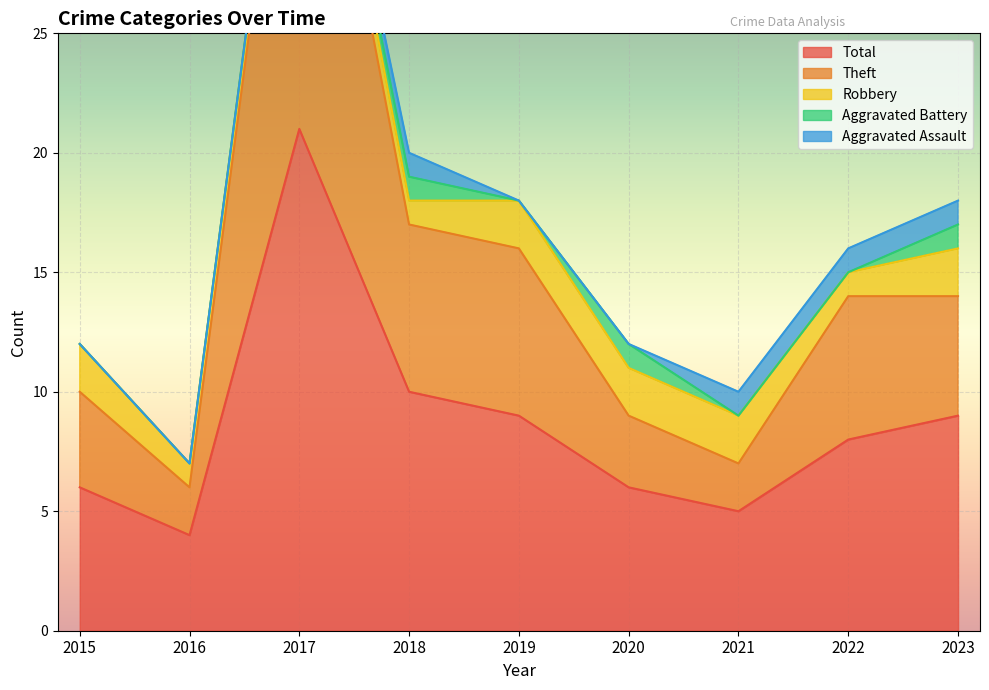

Reading left to right, what are all the values shown in this chart?

Aggravated Assault: 2015=0	2016=0	2017=0	2018=1	2019=0	2020=0	2021=1	2022=1	2023=1
Aggravated Battery: 2015=0	2016=0	2017=0	2018=1	2019=0	2020=1	2021=0	2022=0	2023=1
Robbery: 2015=2	2016=1	2017=1	2018=1	2019=2	2020=2	2021=2	2022=1	2023=2
Theft: 2015=4	2016=2	2017=20	2018=7	2019=7	2020=3	2021=2	2022=6	2023=5
Total: 2015=6	2016=4	2017=21	2018=10	2019=9	2020=6	2021=5	2022=8	2023=9